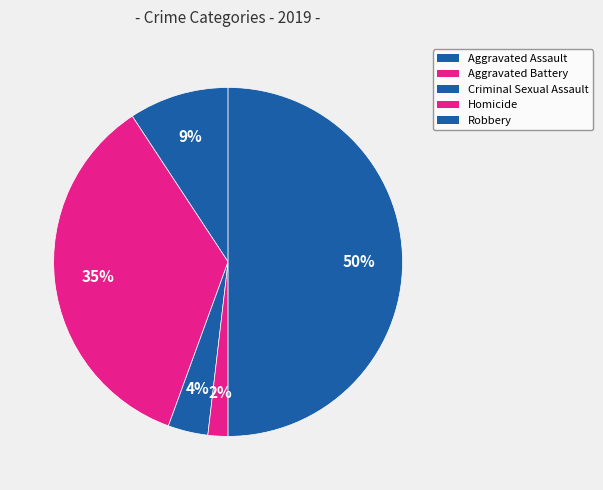

Does any single category account for the majority?

No